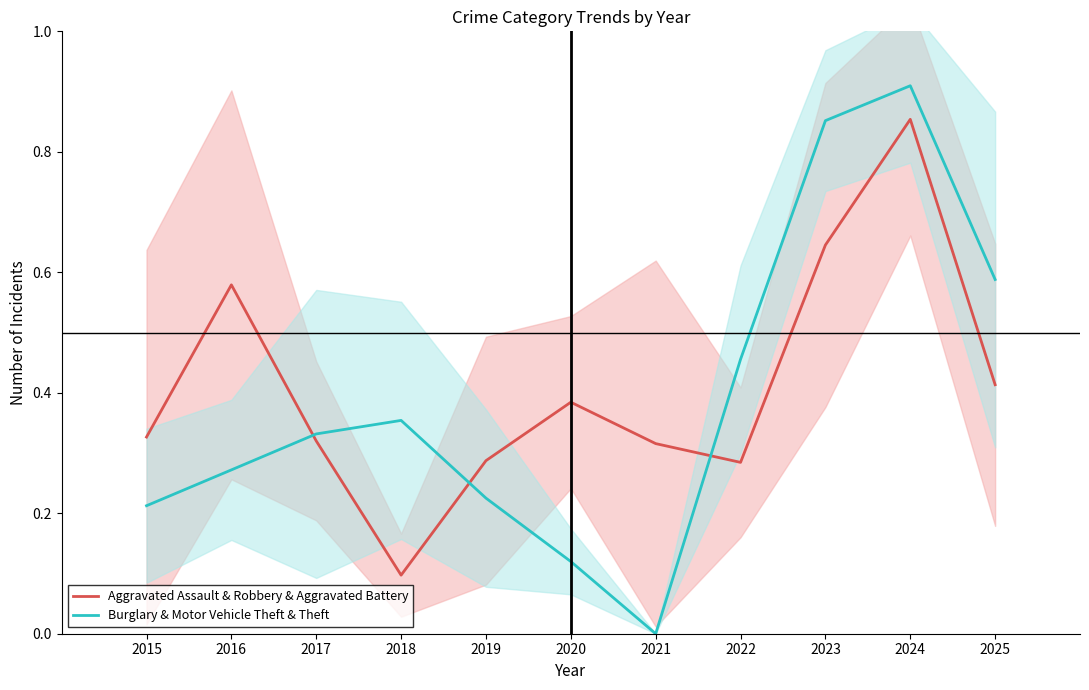

At which label is Burglary & Motor Vehicle Theft & Theft closest to 0?

2021